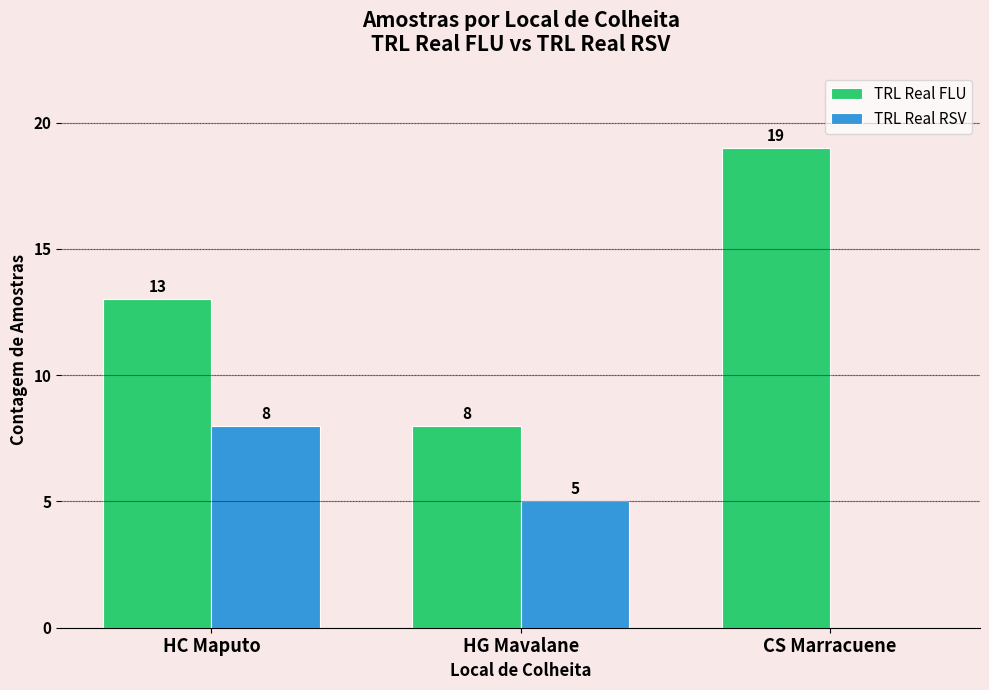

Reading left to right, what are all the values shown in this chart?

TRL Real FLU: HC Maputo=13	HG Mavalane=8	CS Marracuene=19
TRL Real RSV: HC Maputo=8	HG Mavalane=5	CS Marracuene=0